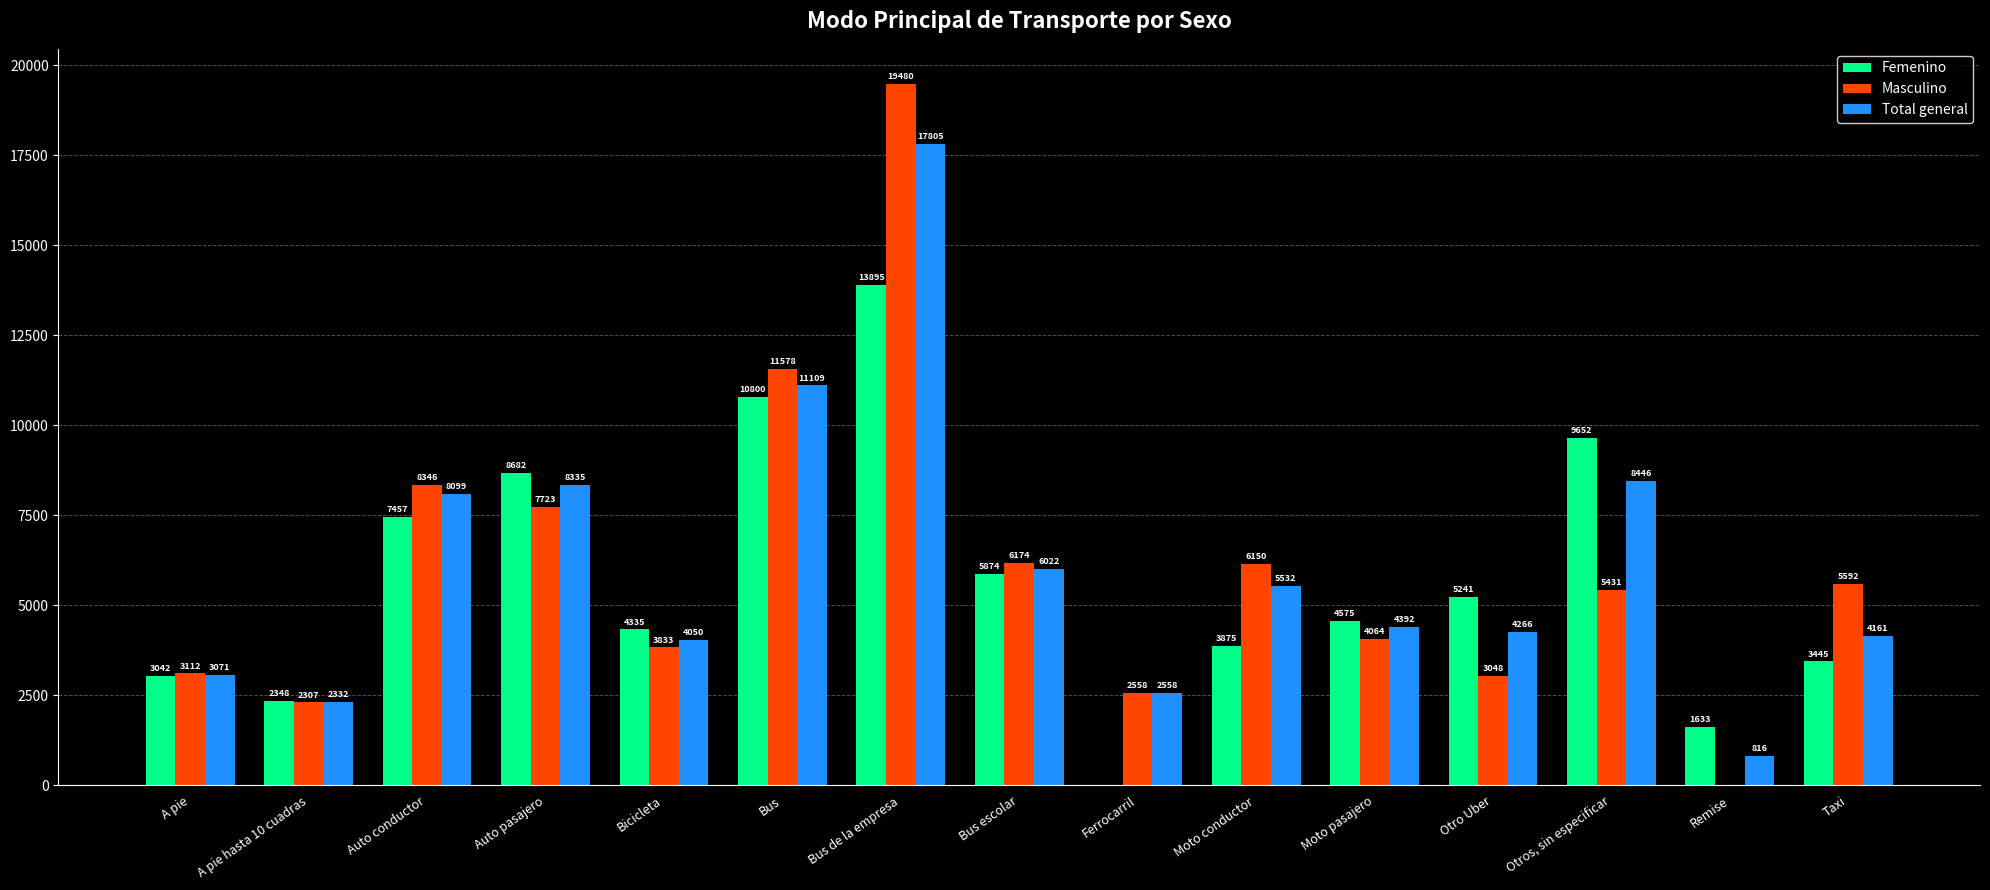

True or false: Total general has a value of 5532.2 at Moto conductor.

True